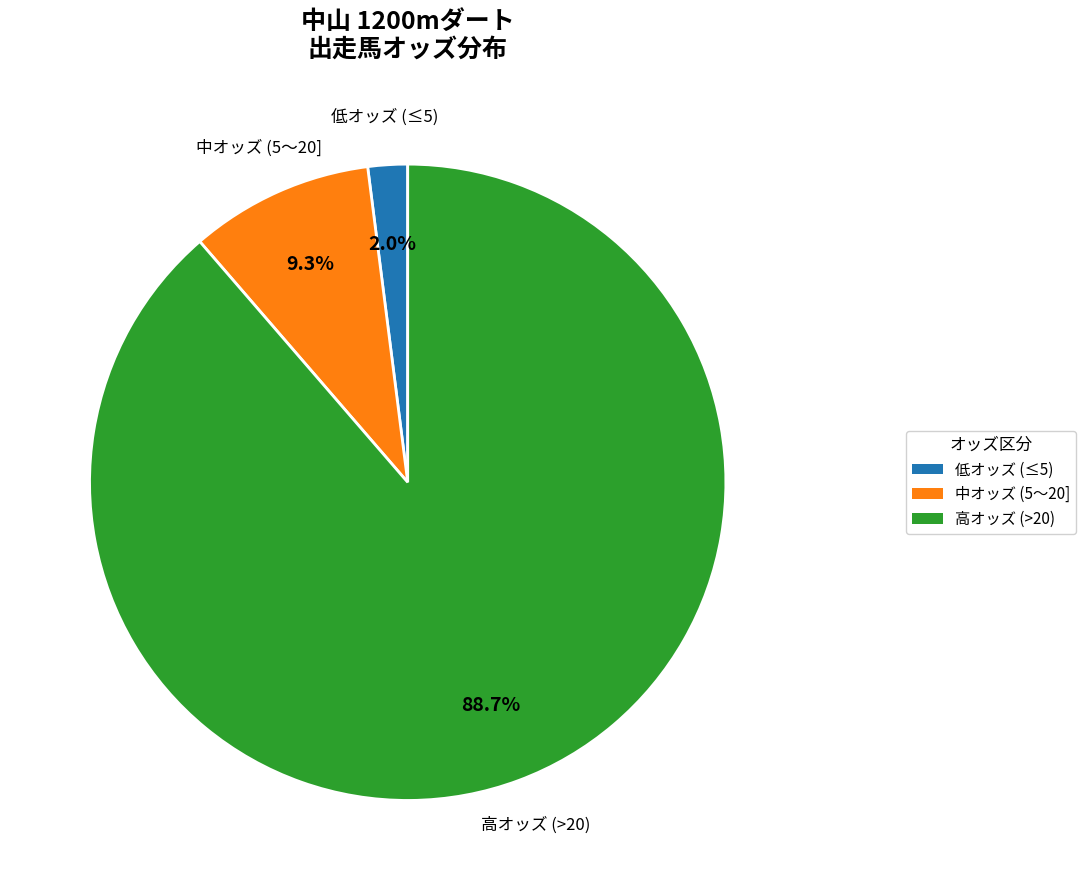

Does any single category account for the majority?

Yes